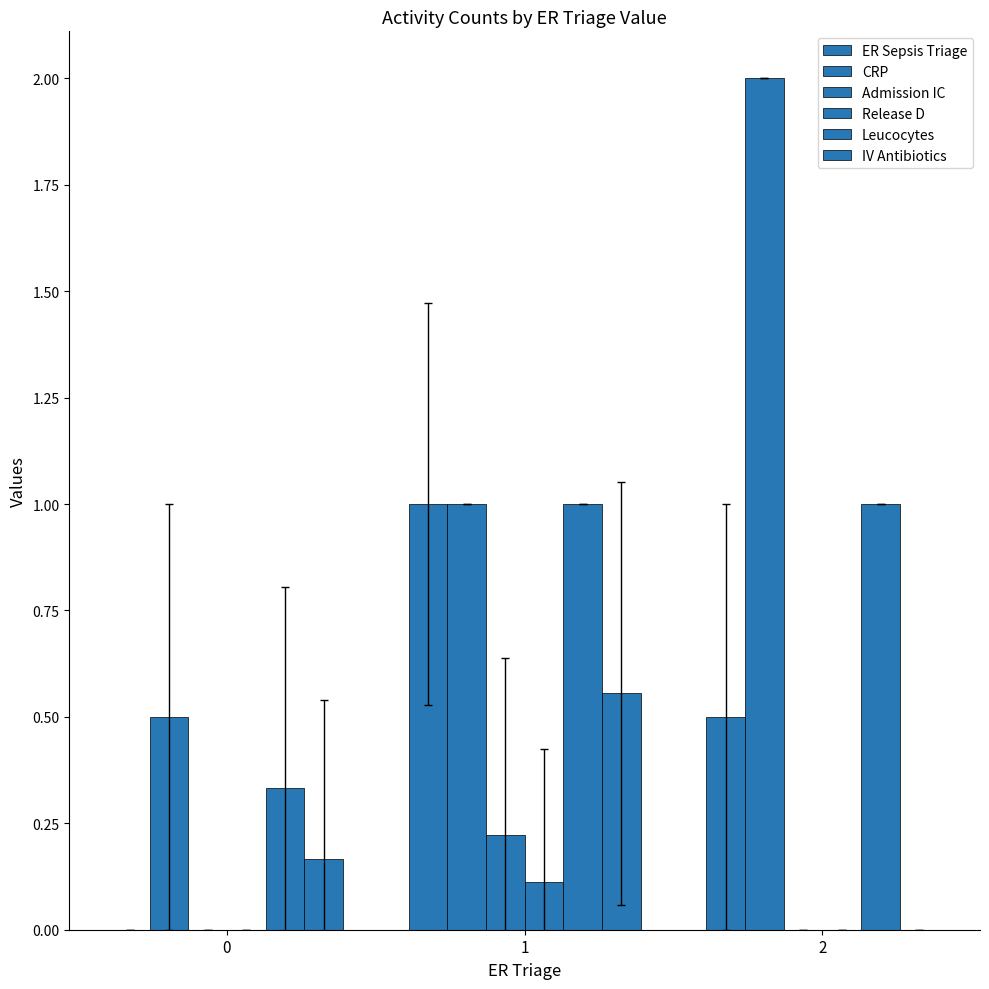

The value of ER Sepsis Triage at 1 is 1.0. True or false?

True